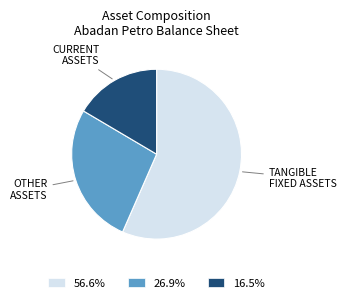

Do 26.9% and 16.5% together represent more than half of the pie?

No